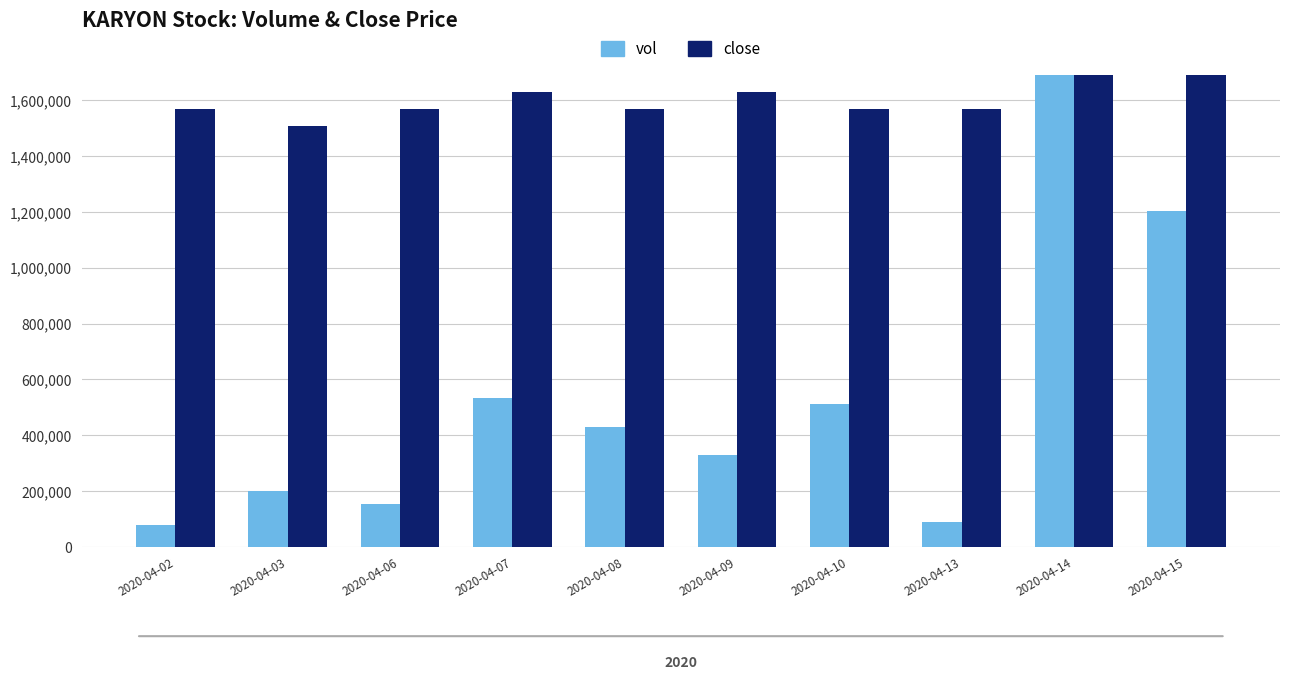

What is the difference between the vol values at 2020-04-06 and 2020-04-09?

175000.0